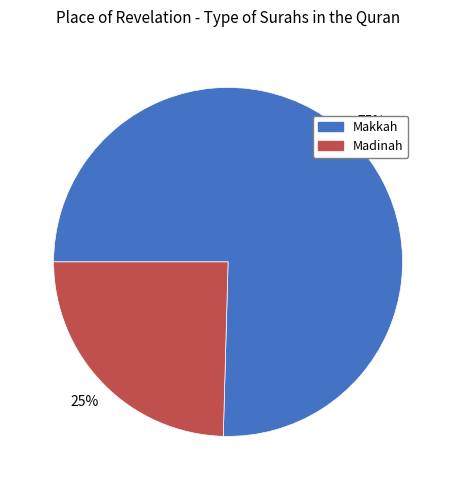

Is Madinah the majority of the pie?

No